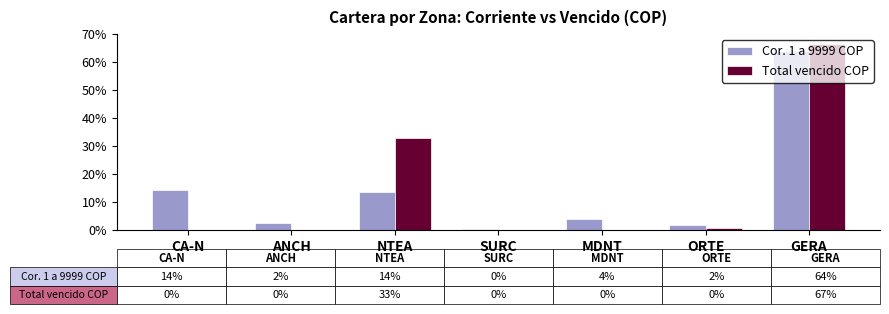

At which category is the sum across all series the highest?

GERA